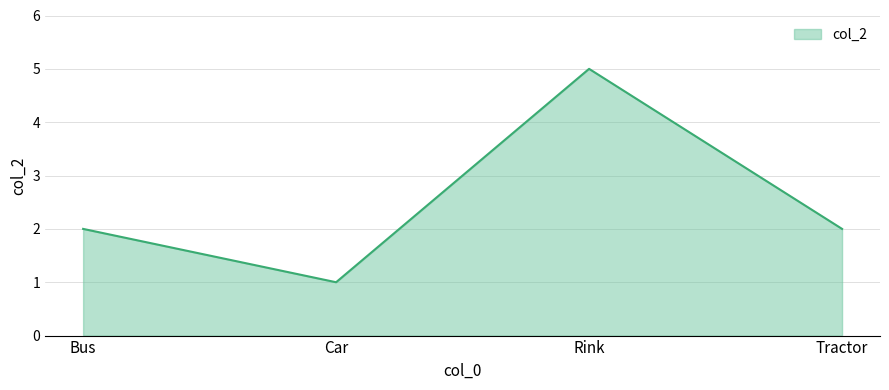

What is the difference between the values at Tractor and Rink?

3